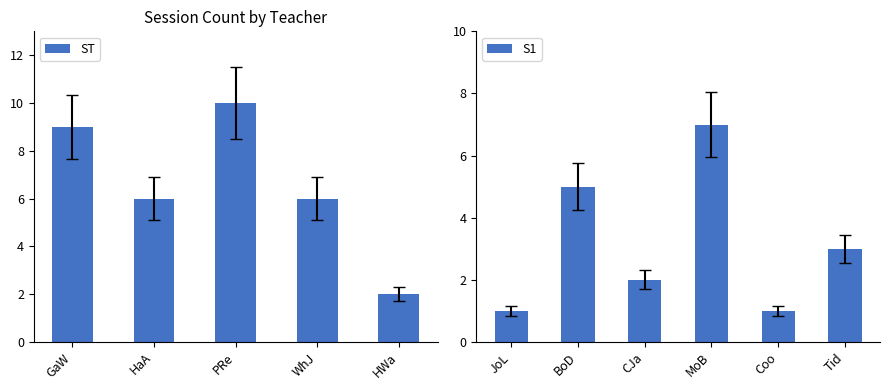

What is the difference between the second highest and second lowest values in the ST series?

3